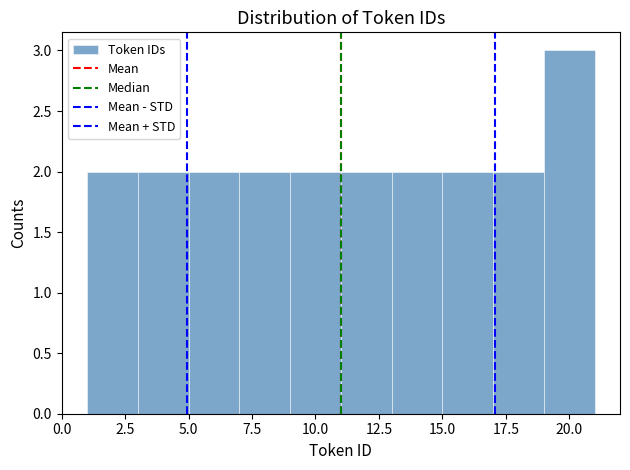

How tall is the bar that spans 1 to 3 on the x-axis? The values are not printed on the chart, so give them approximately, as read against the axis.

2